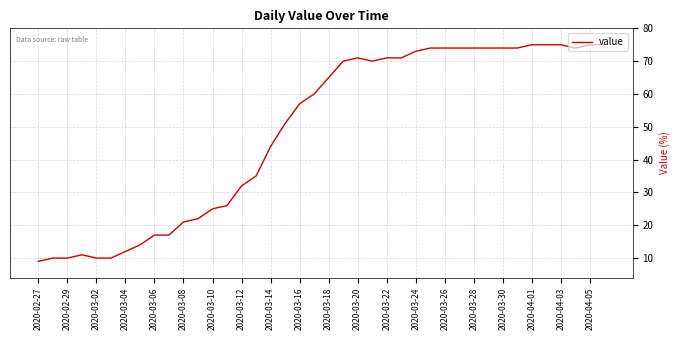

What is the minimum value shown in the chart?

9